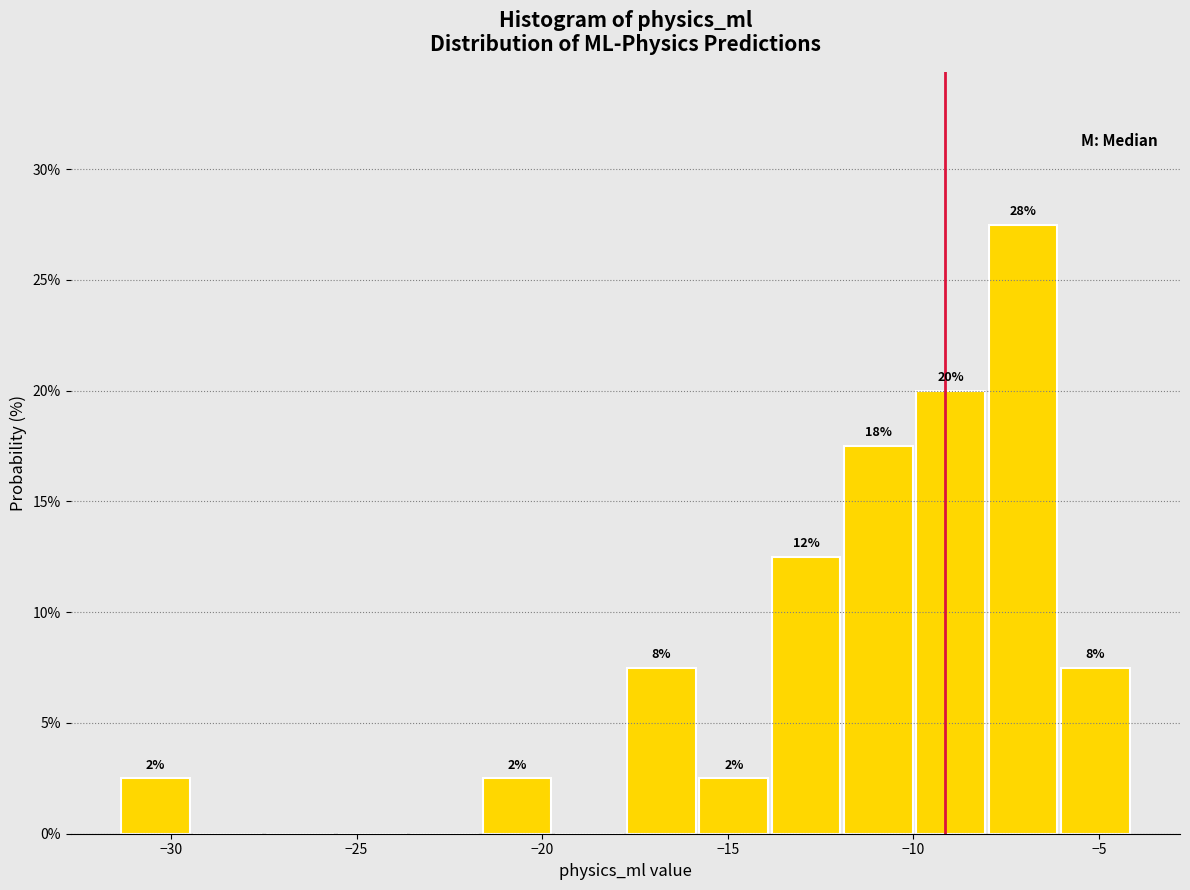

Around what value on the x-axis is the tallest bar? Give the approximate position of its centre, as read against the axis.

-7.0